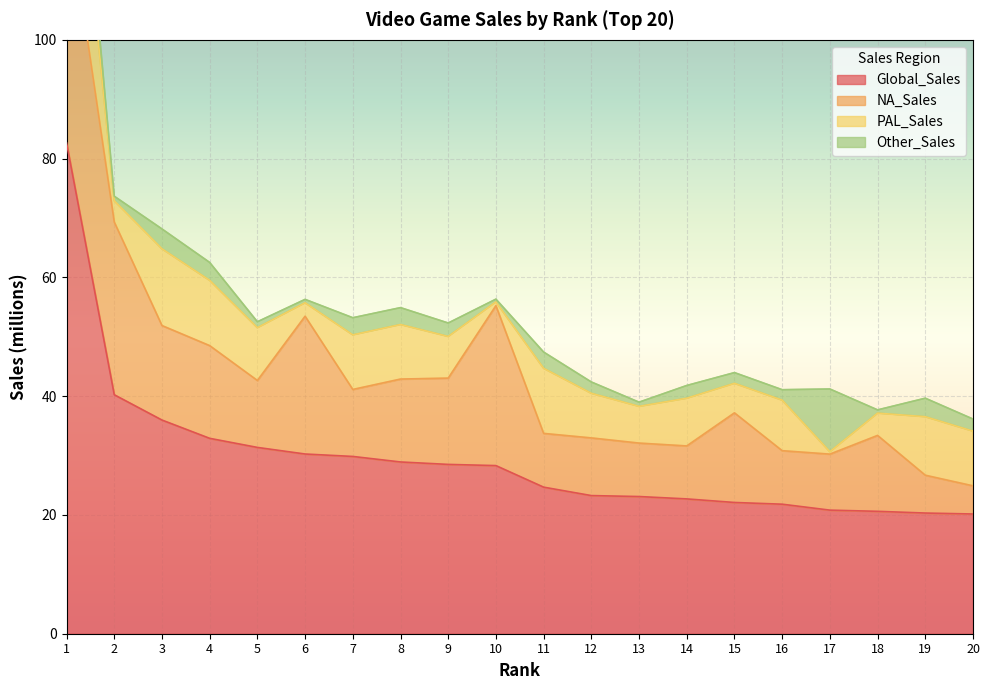

What is the sum of the NA_Sales values at 19 and 13?

15.4